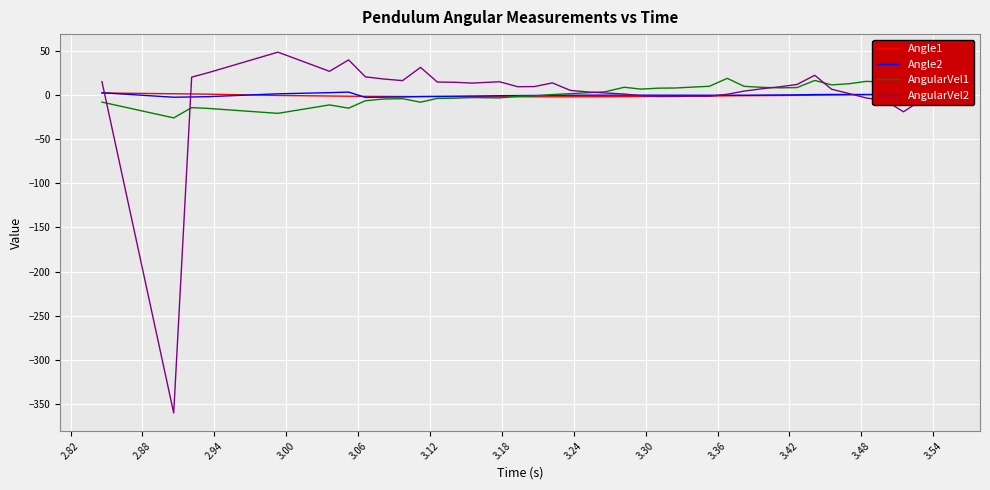

What is the difference between the highest and lowest values at 3.00?

69.2